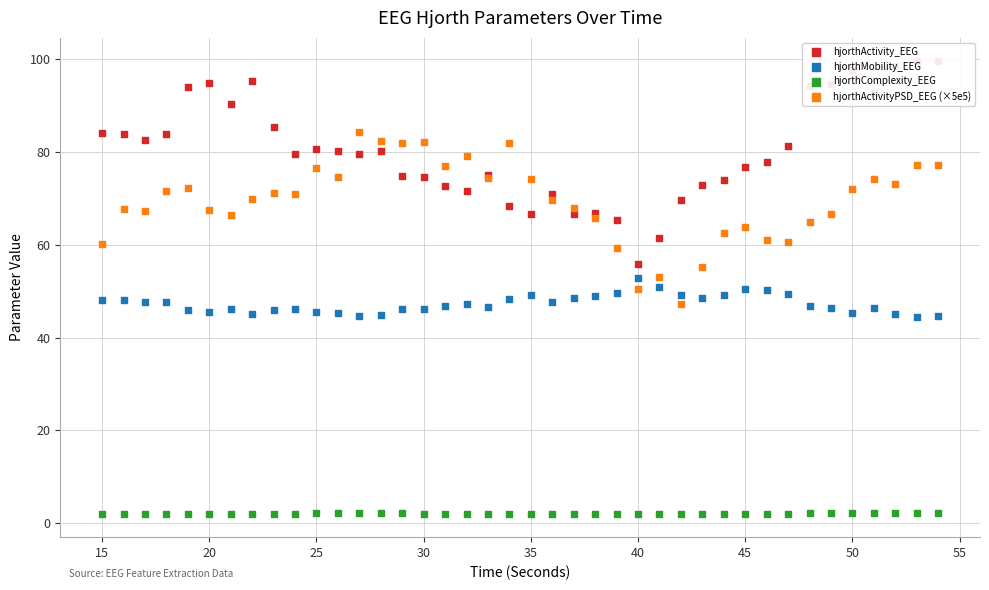

Which series has the largest Y range (max minus min)?

hjorthActivity_EEG